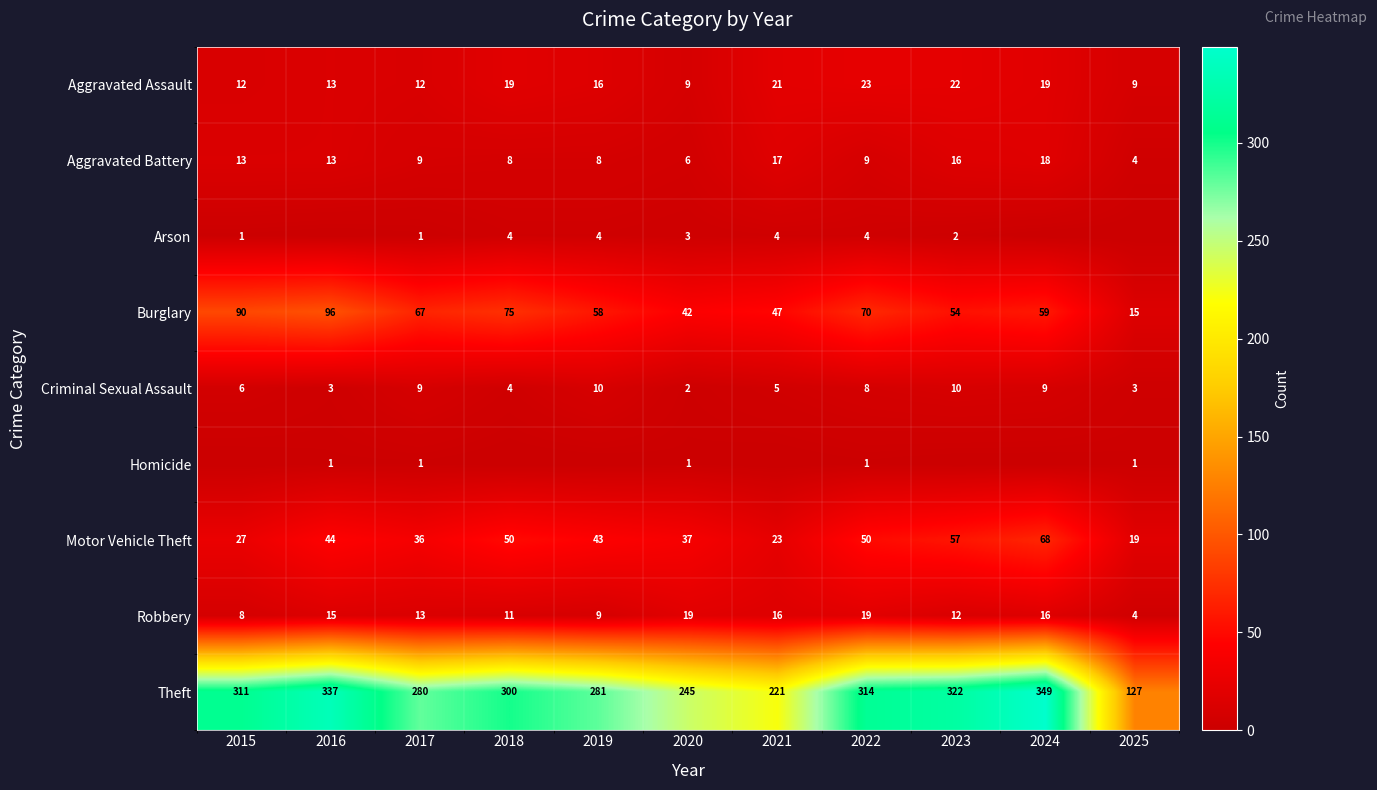

What value does the Theft series have at 2015, to the nearest 10?

310